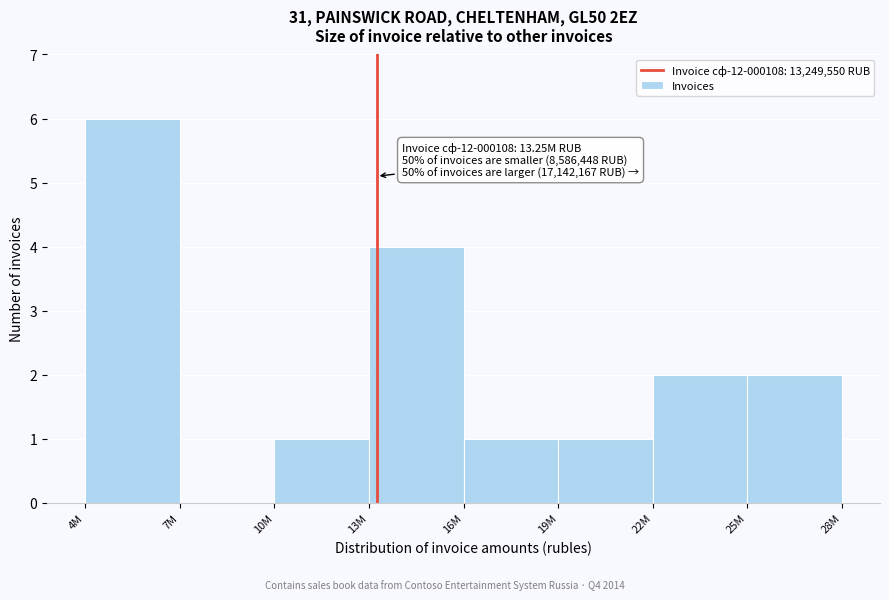

Reading right to left, transcribe all the data shown in this chart.

25M=2	22M=2	19M=1	16M=1	13M=4	10M=1	7M=0	4M=6